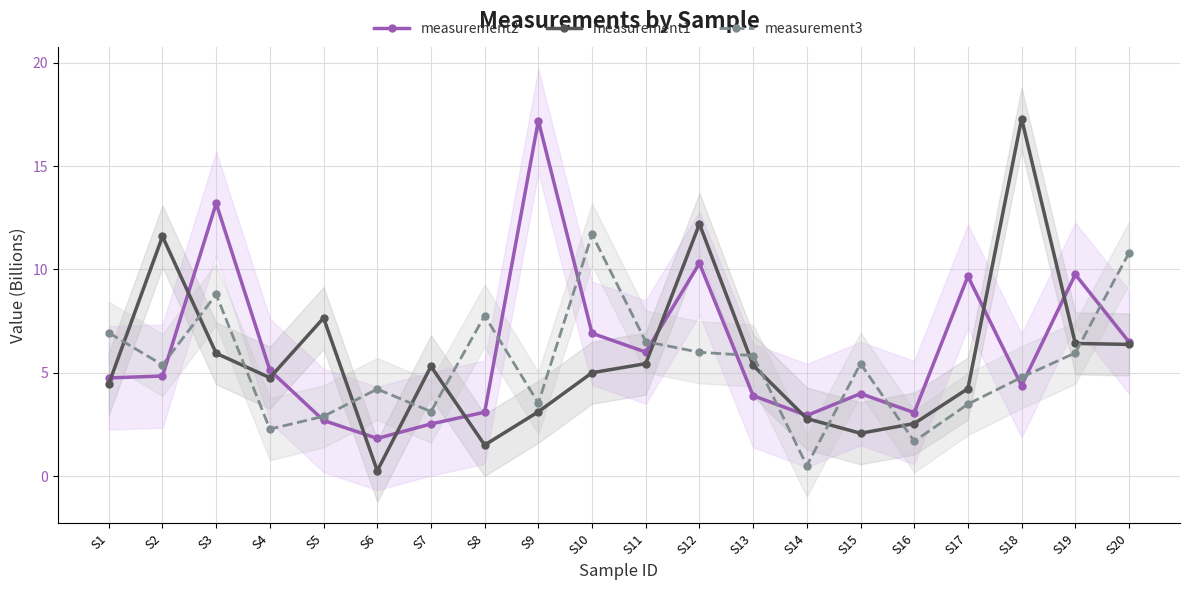

Does the chart display data point markers on the line(s)?

Yes